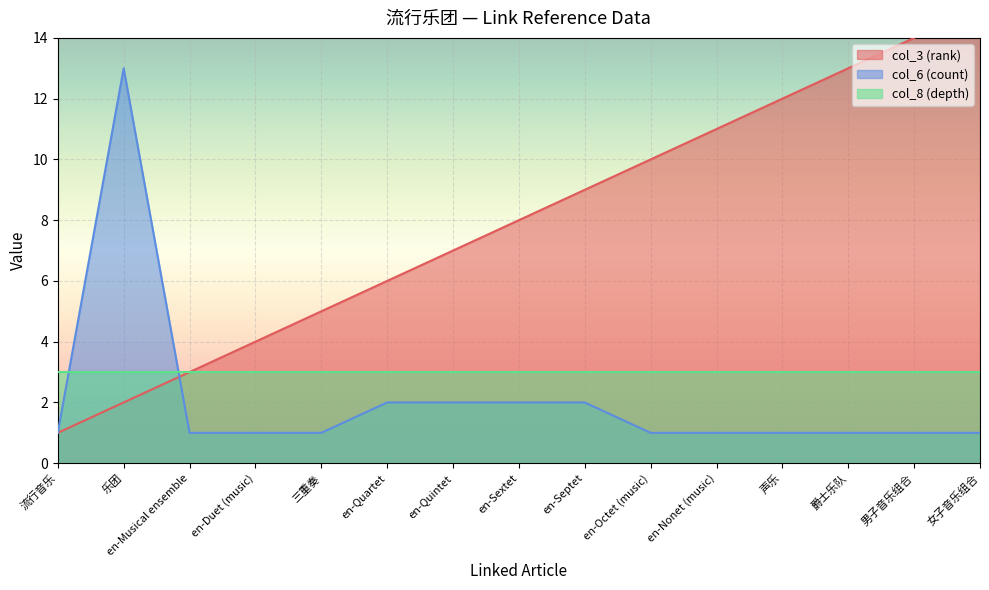

Is it true that col_6 (count) equals 1 at 流行音乐?

True